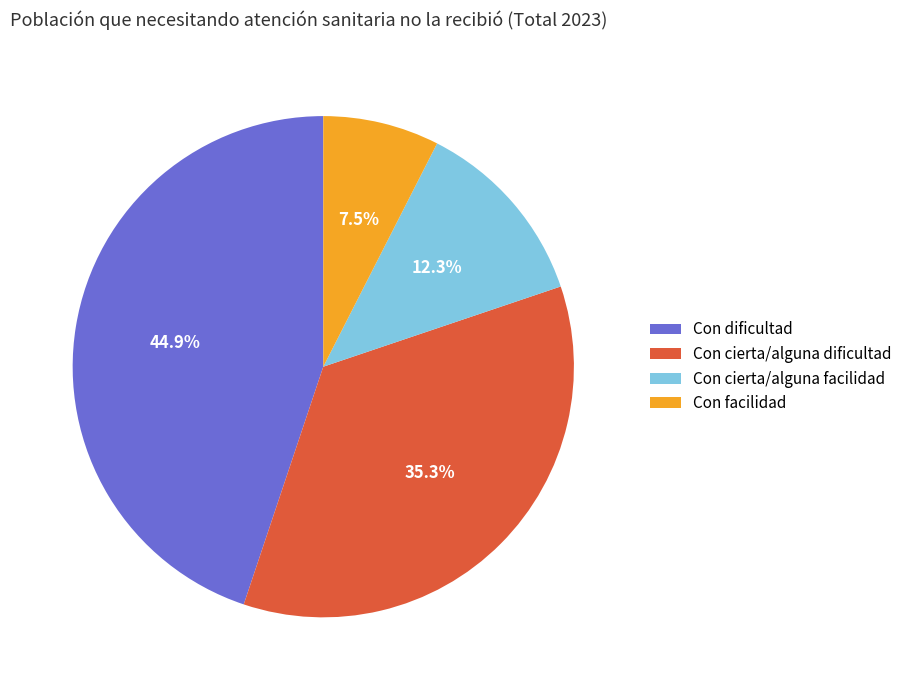

To the nearest percent, what is the difference between the largest and smallest slice percentages?

37%